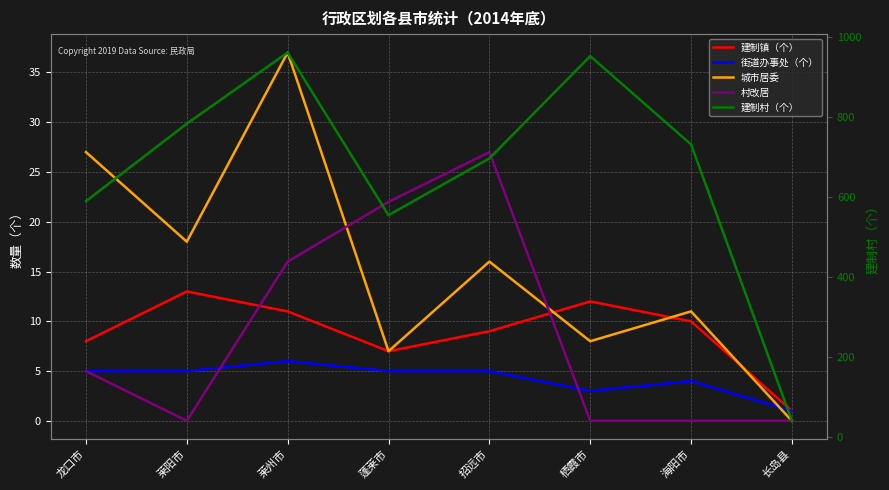

How many lines are shown in the chart?

5